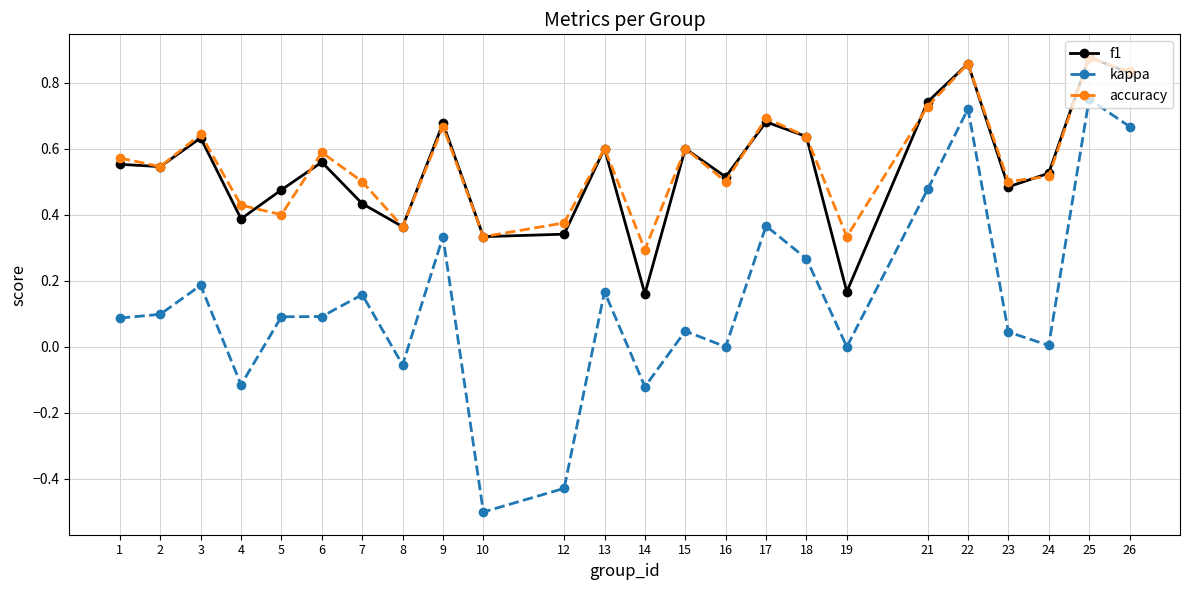

What are all the series names shown in the legend?

f1, kappa, accuracy